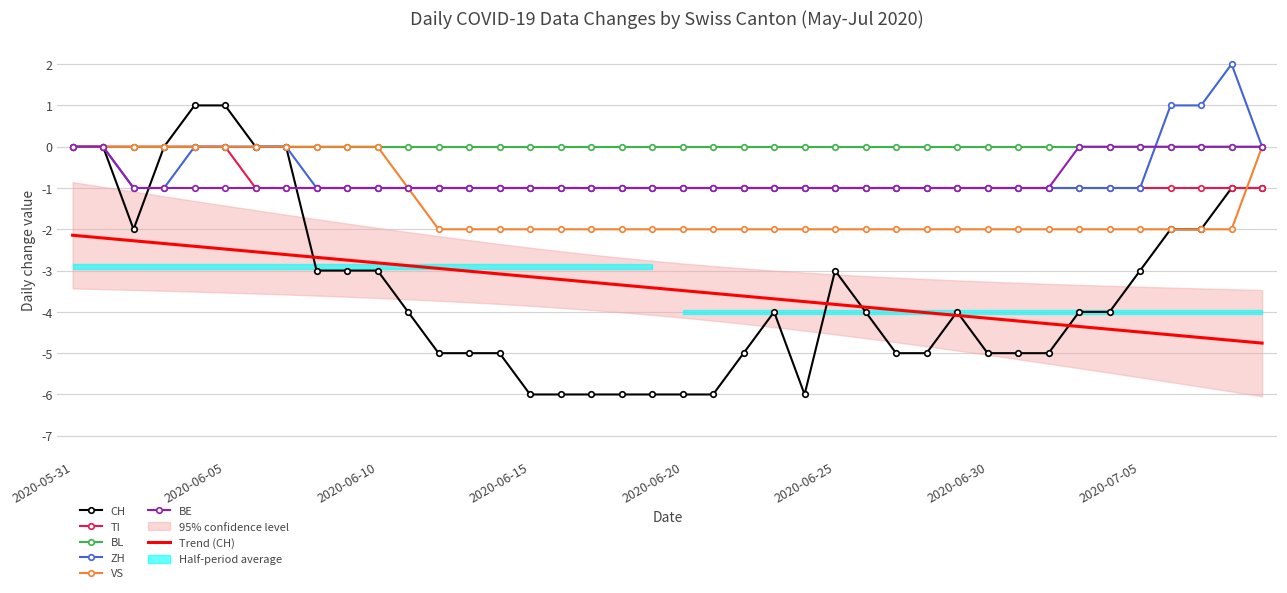

Read the ZH value at 2020-06-09.

-1